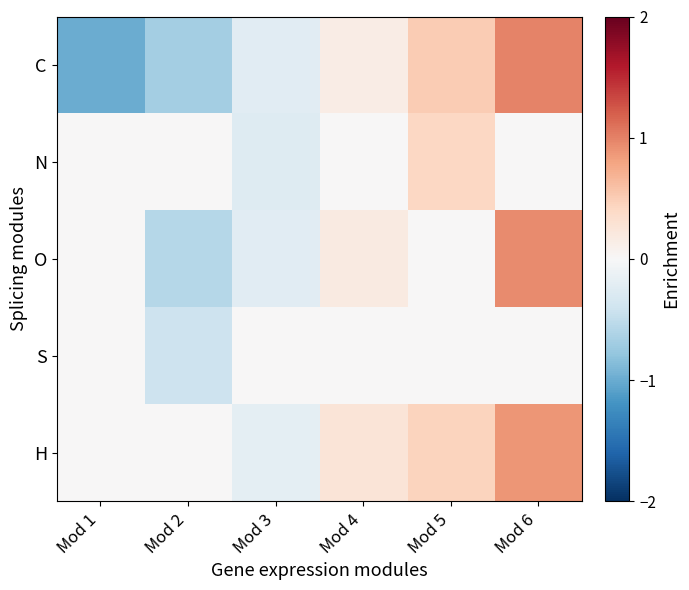

At Mod 1, list the series in order from smallest to largest.

C, N, O, S, H